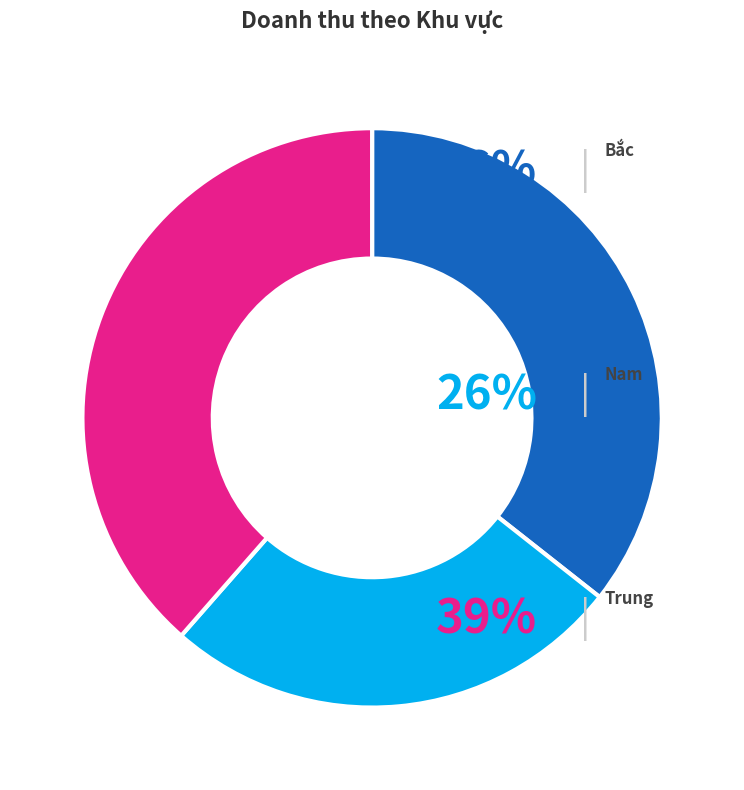

Does any single category account for the majority?

No